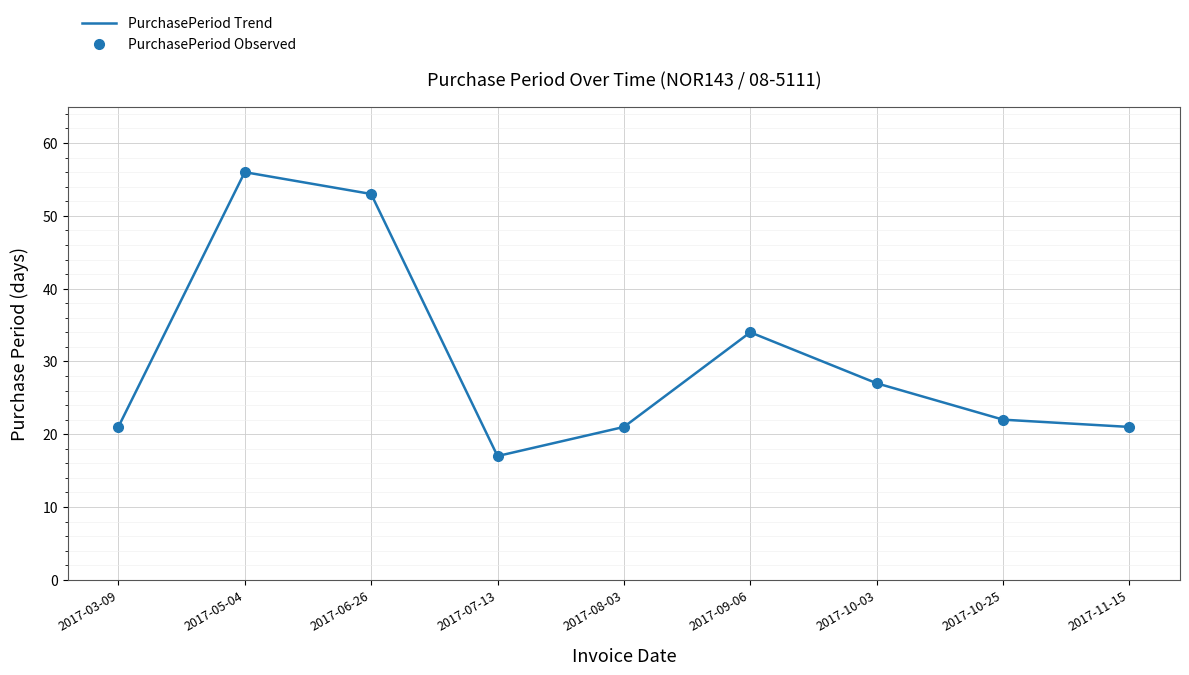

What are all the series names shown in the legend?

PurchasePeriod Trend, PurchasePeriod Observed